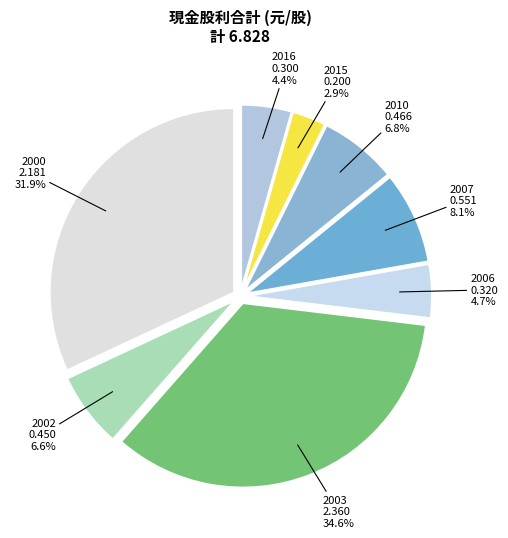

Which slice is the largest?

2003